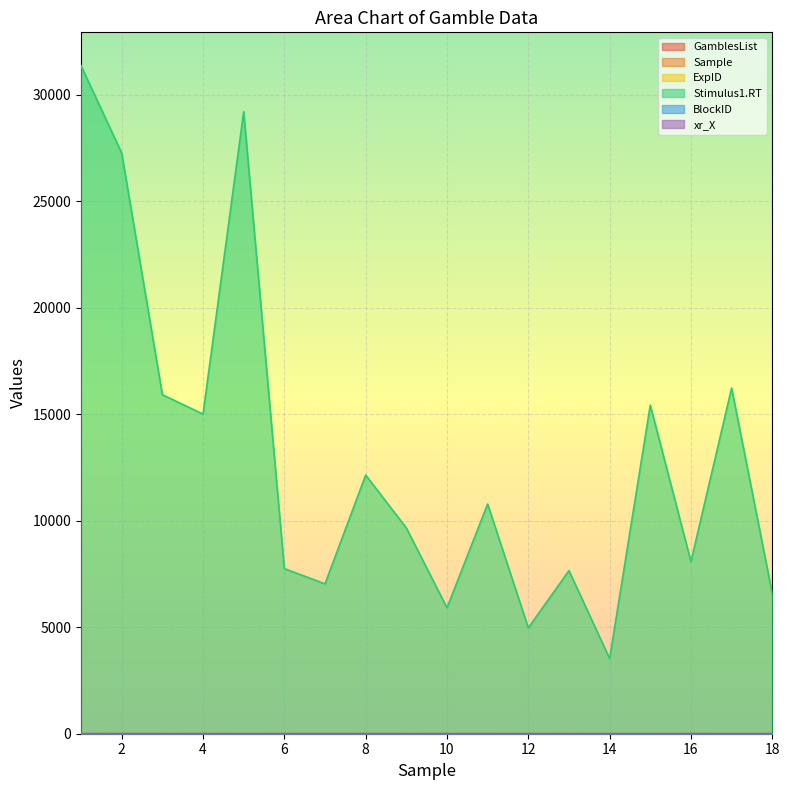

How many lines are shown in the chart?

6